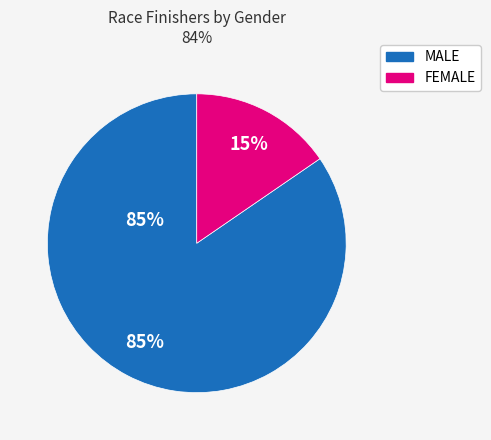

What is the total percentage of FEMALE and MALE?

100.0%